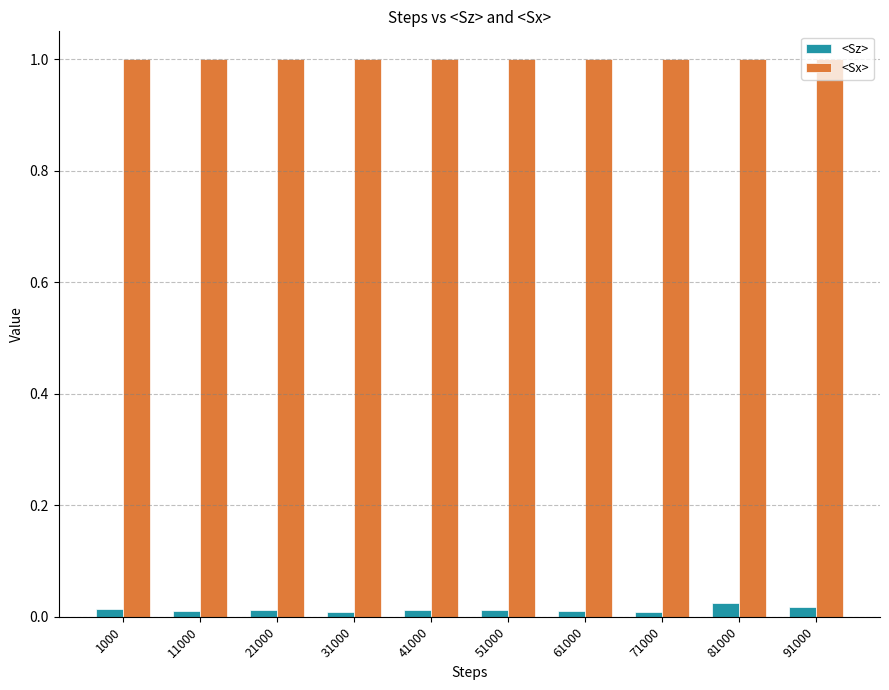

At how many categories does at least one series exceed 0?

10